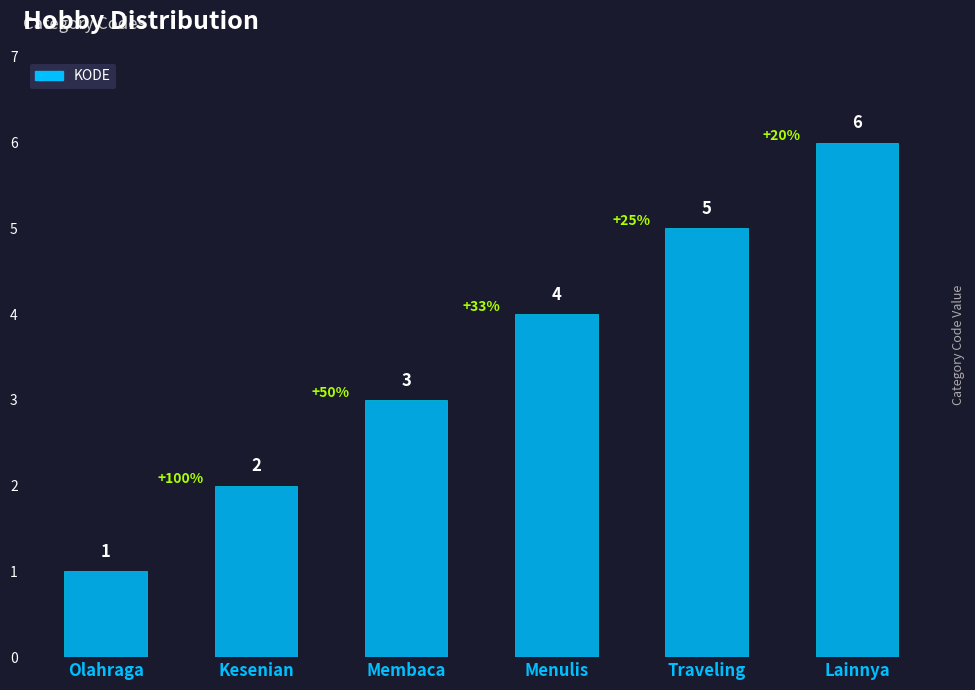

Between Kesenian and Olahraga, which is larger?

Kesenian